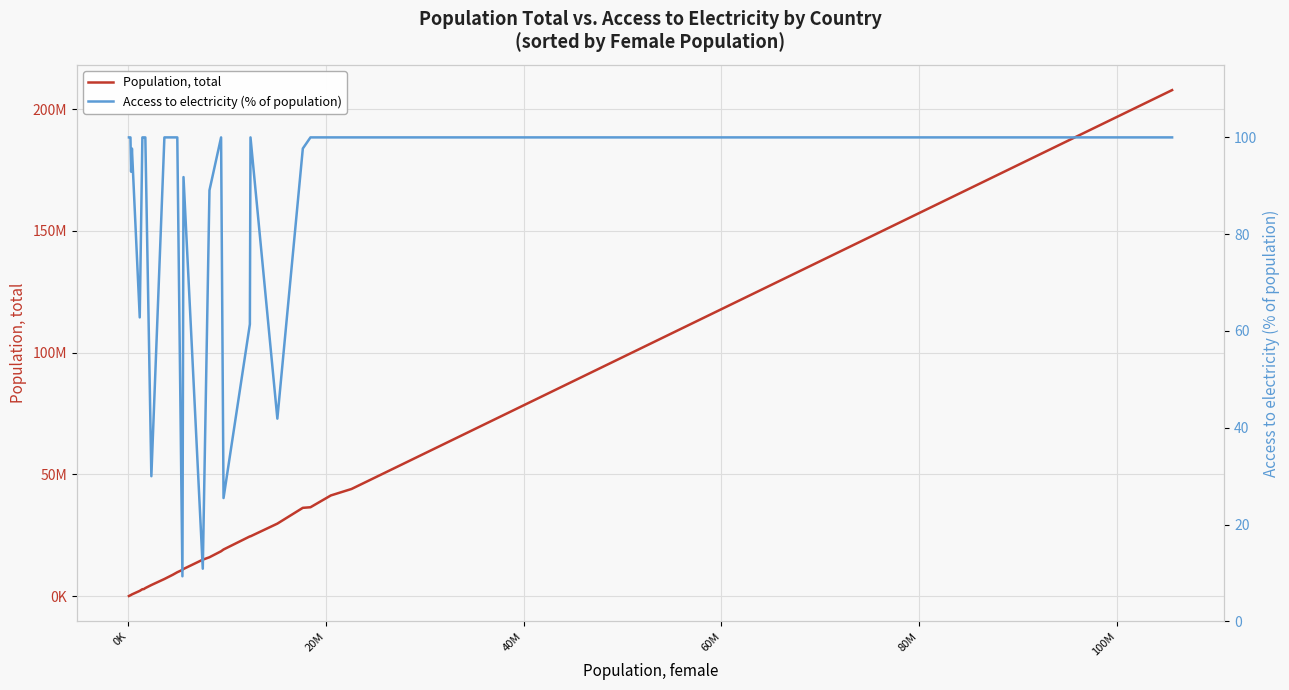

Is this an area chart (filled region under the line)?

No